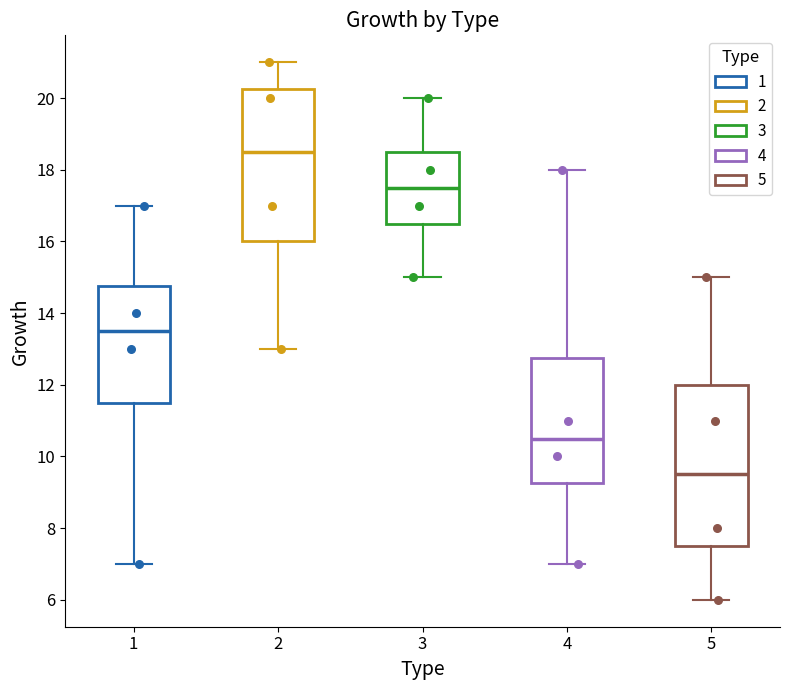

Comparing the boxes themselves (not the whiskers), which one is the tallest?

5